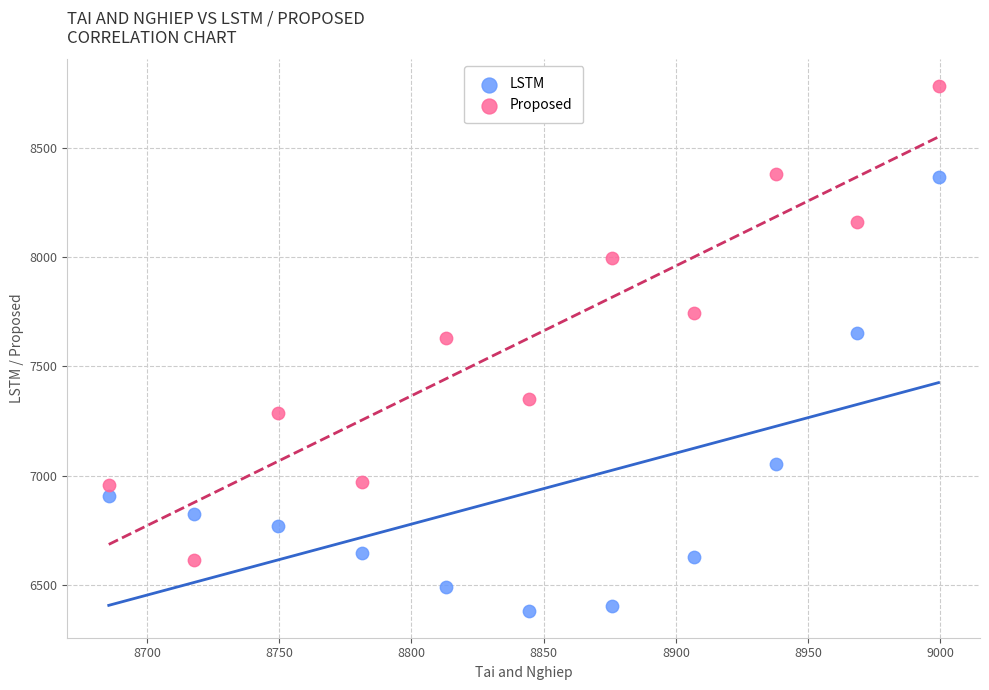

Across all data points, what is the range of Y values (max minus min)?

2404.8